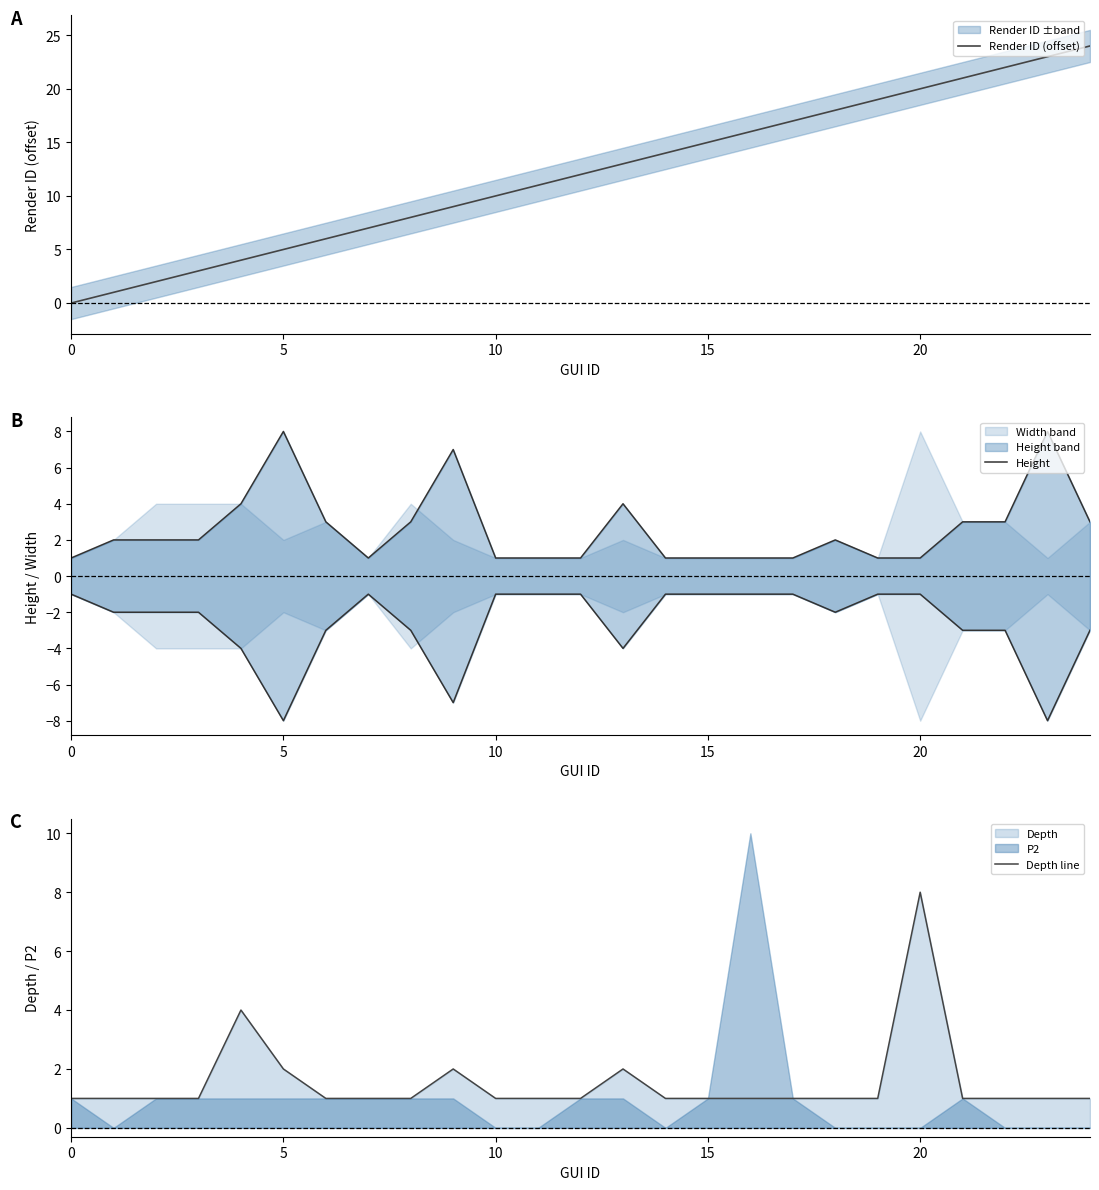

What is the value of the Render ID (offset) point at the 20th from the left?

19